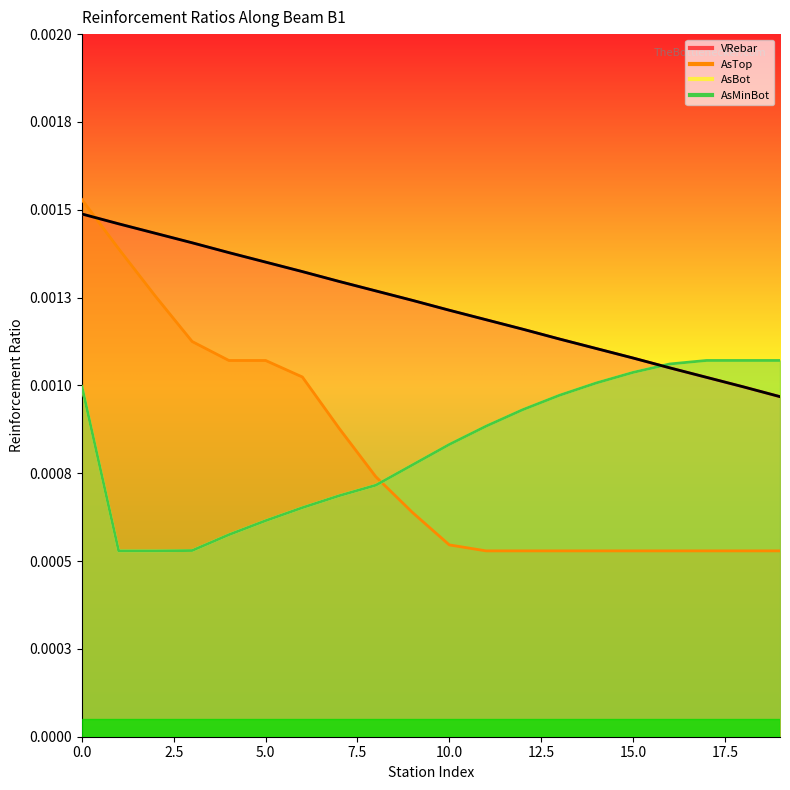

How many lines are shown in the chart?

4